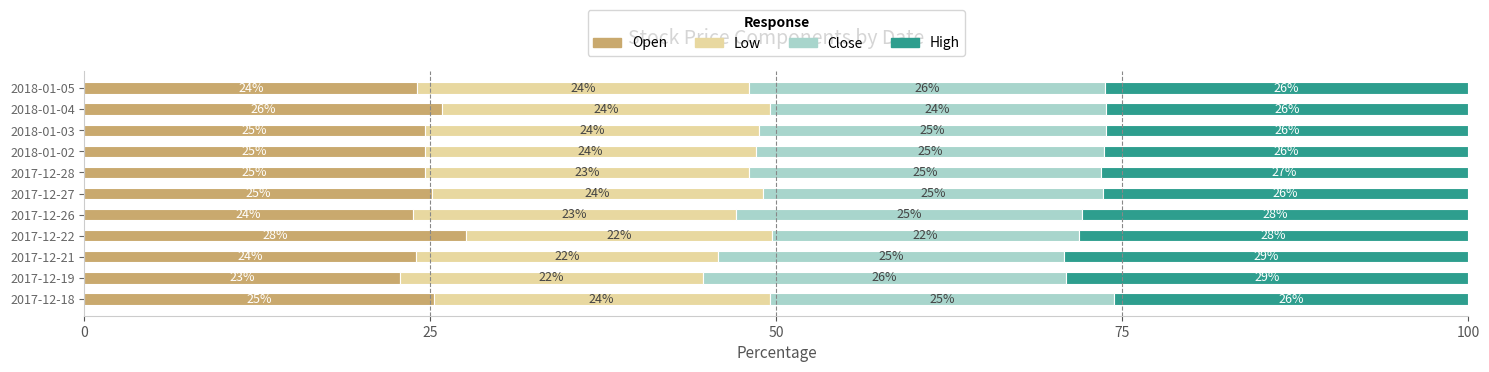

The value of Open at 2017-12-22 is 27.5. True or false?

True